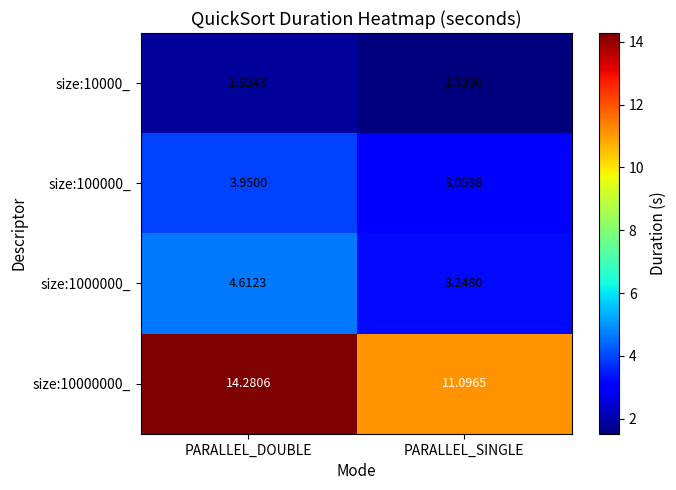

List the labels in order of size:10000000_ value, largest first.

PARALLEL_DOUBLE, PARALLEL_SINGLE